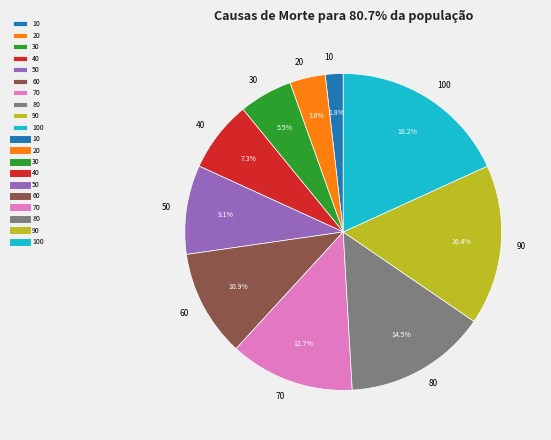

Count the number of slices in the pie.

10